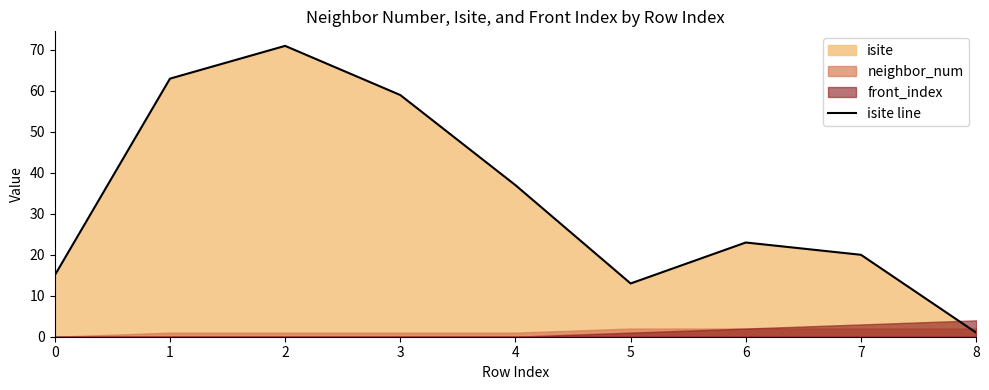

At which label is the value closest to 36?

4